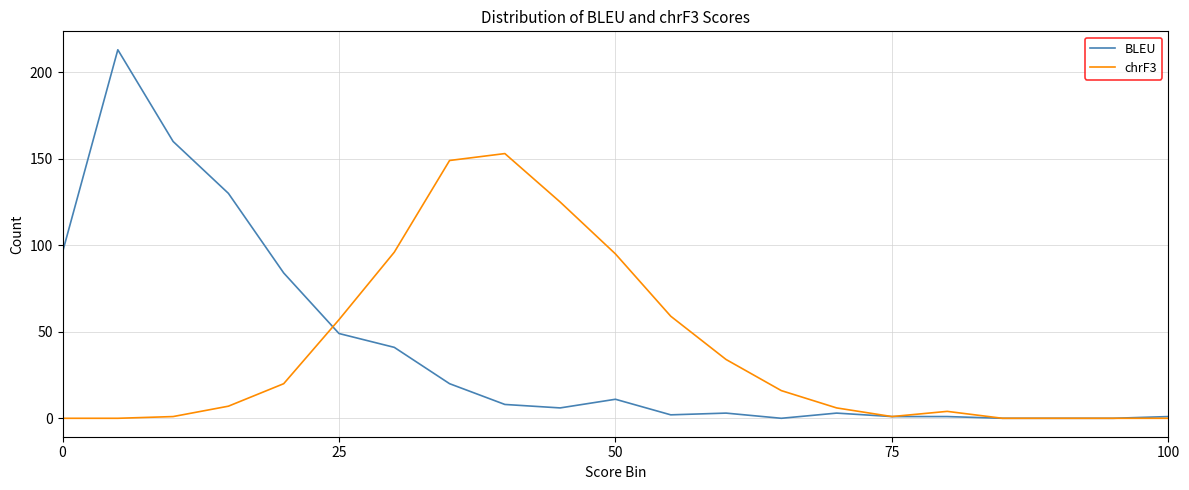

What are all the series names shown in the legend?

BLEU, chrF3